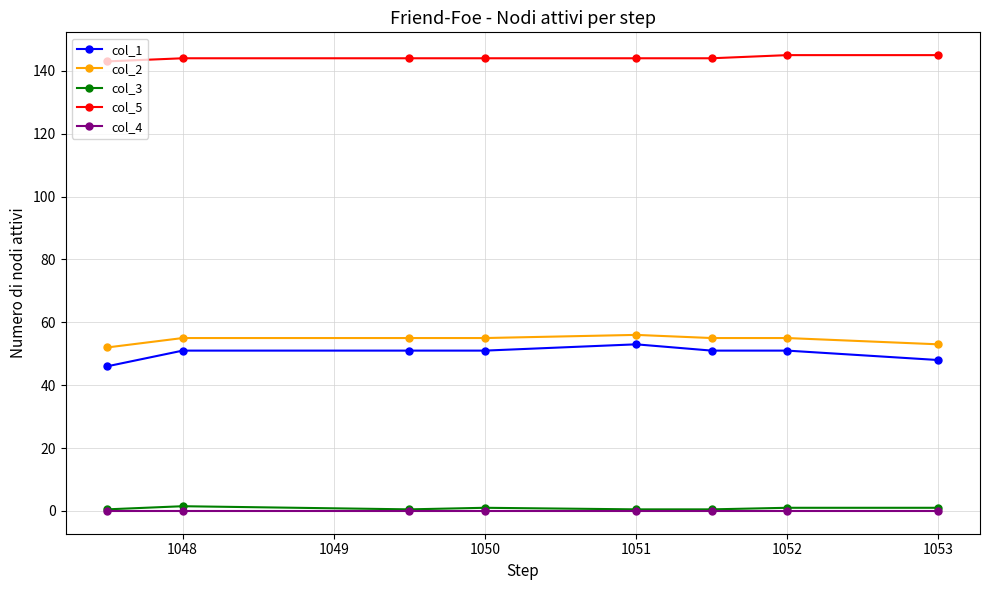

What is the value of the col_3 point at the 3rd from the left?

0.5